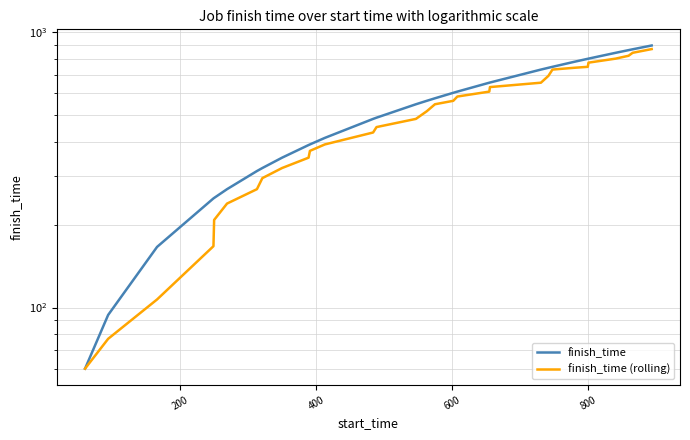

How many data points in finish_time (rolling) are above 516?

15